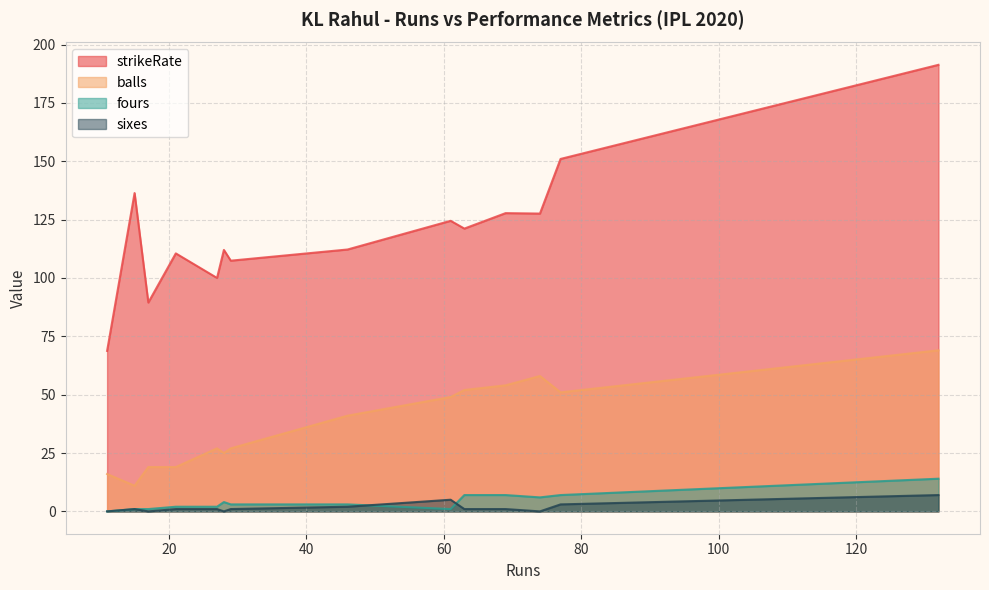

Which series has the largest range (max minus min)?

strikeRate